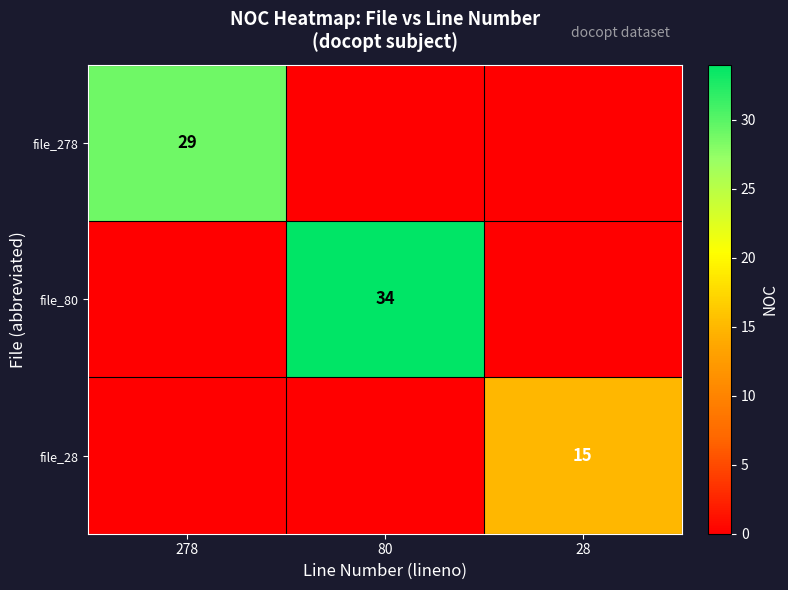

At how many categories does at least one series exceed 16?

2